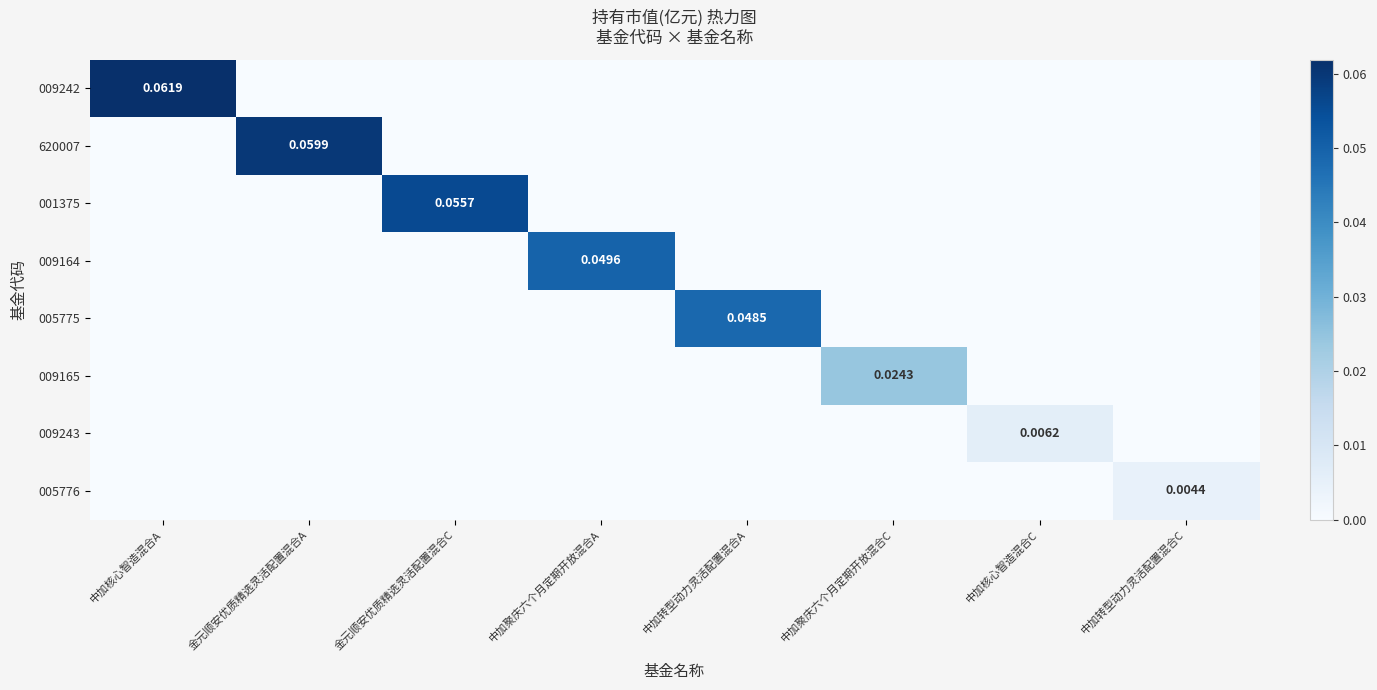

Where is 005775 nearest to the value 0?

中加核心智造混合A